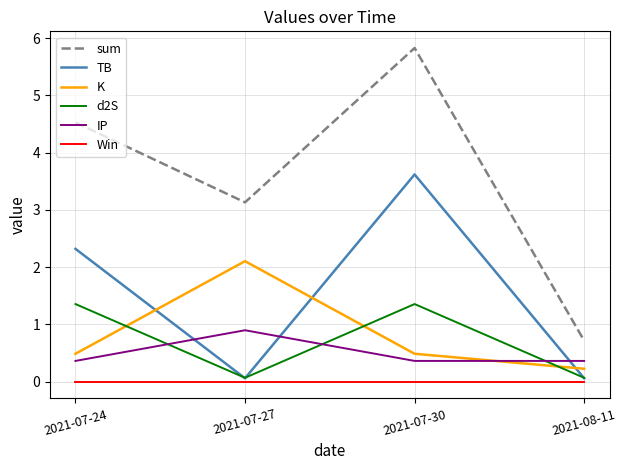

What is the lowest value of the K series?

0.2